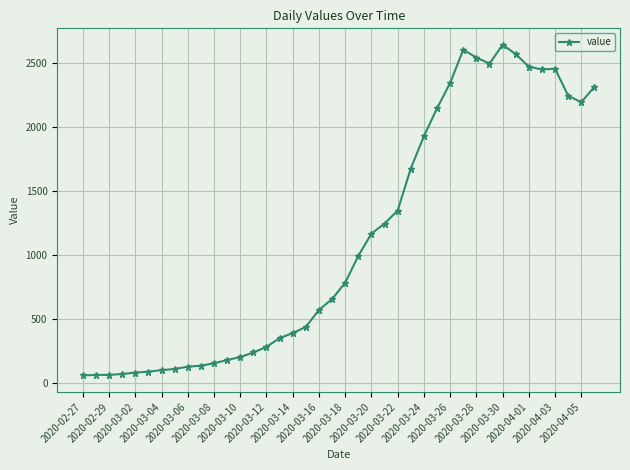

How many categories are shown in the chart?

40